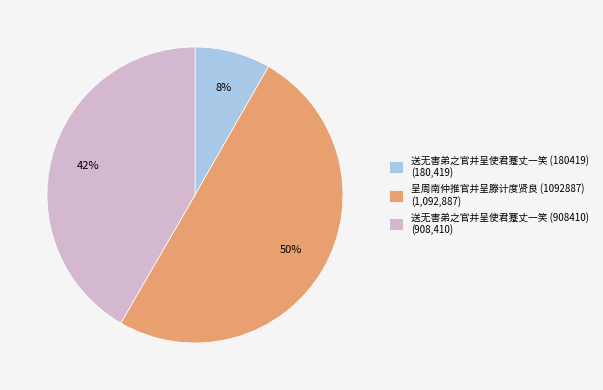

Is it true that 送无害弟之官并呈使君蹇丈一笑 (908410) is 42% of the pie?

True